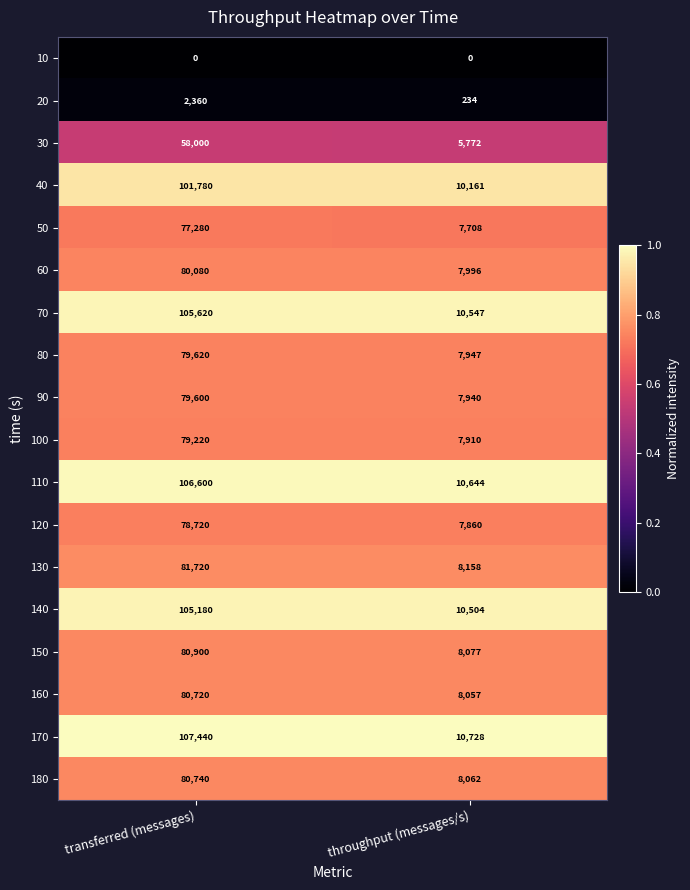

True or false: 180 has a value of 14330 at throughput (messages/s).

False